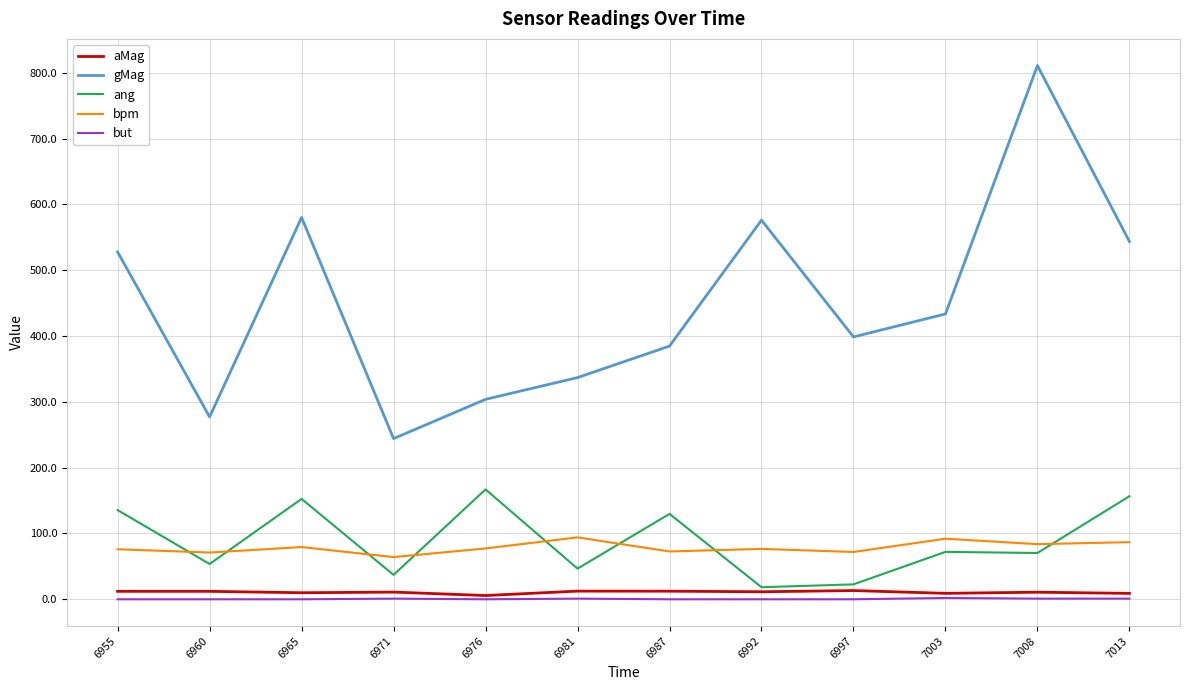

How many lines are shown in the chart?

5